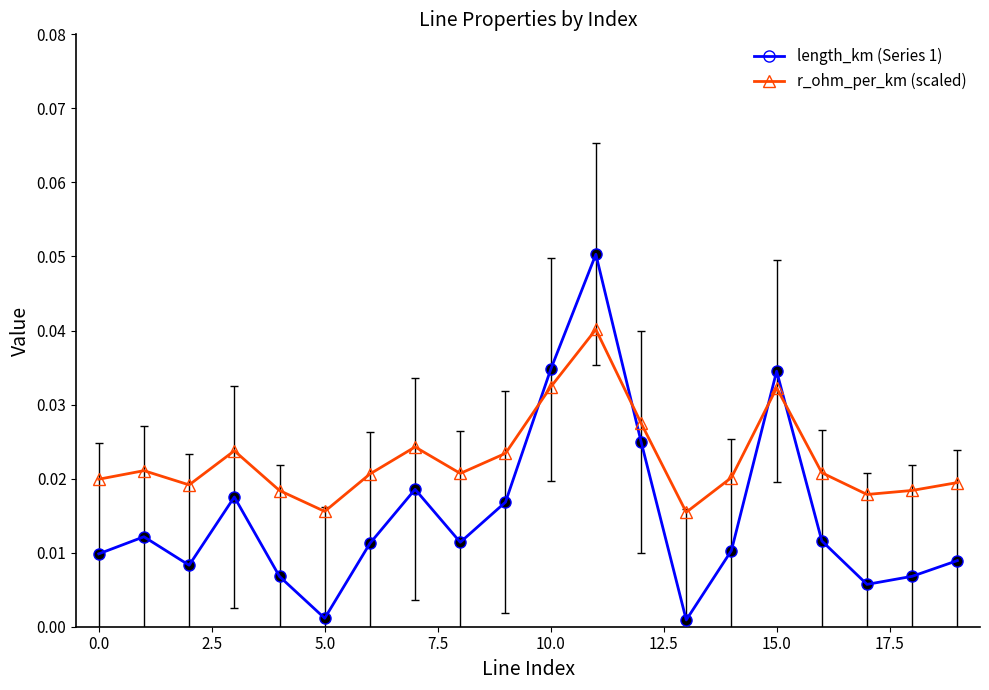

What is the sum of all length_km (Series 1) values?

0.3